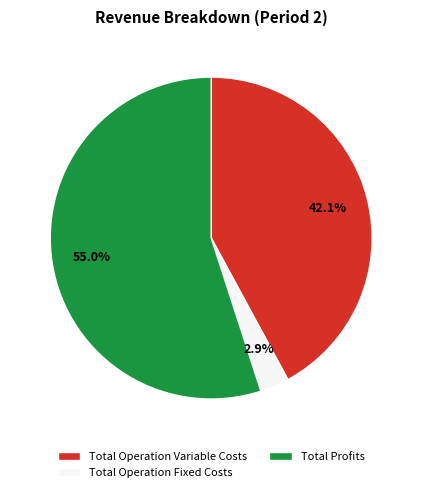

What portion of the pie excludes Total Operation Variable Costs?

57.9%